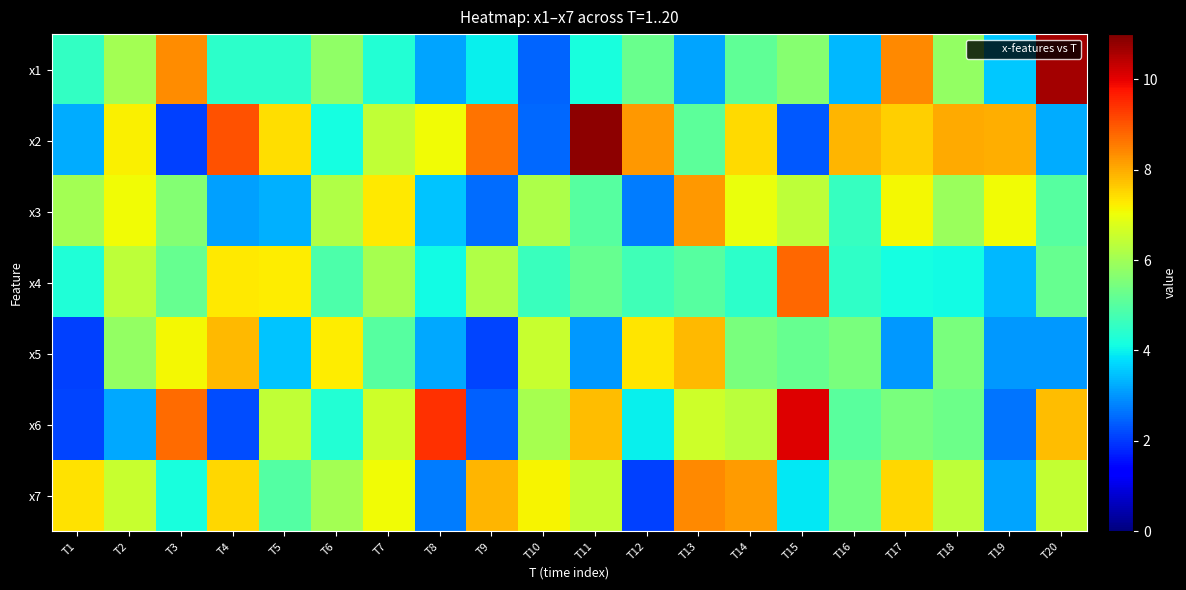

Between T4 and T8, which series saw the biggest shift?

x6